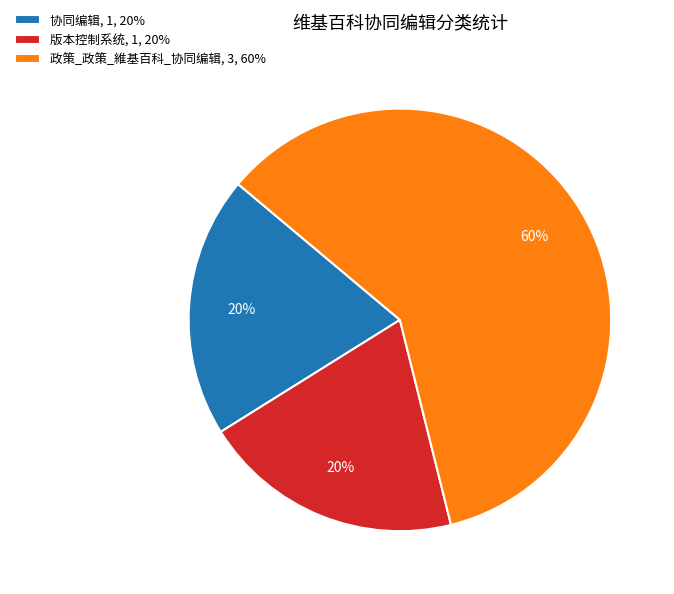

Approximately how many times larger is the value at 政策_政策_維基百科_协同编辑 compared to 协同编辑?

3.0